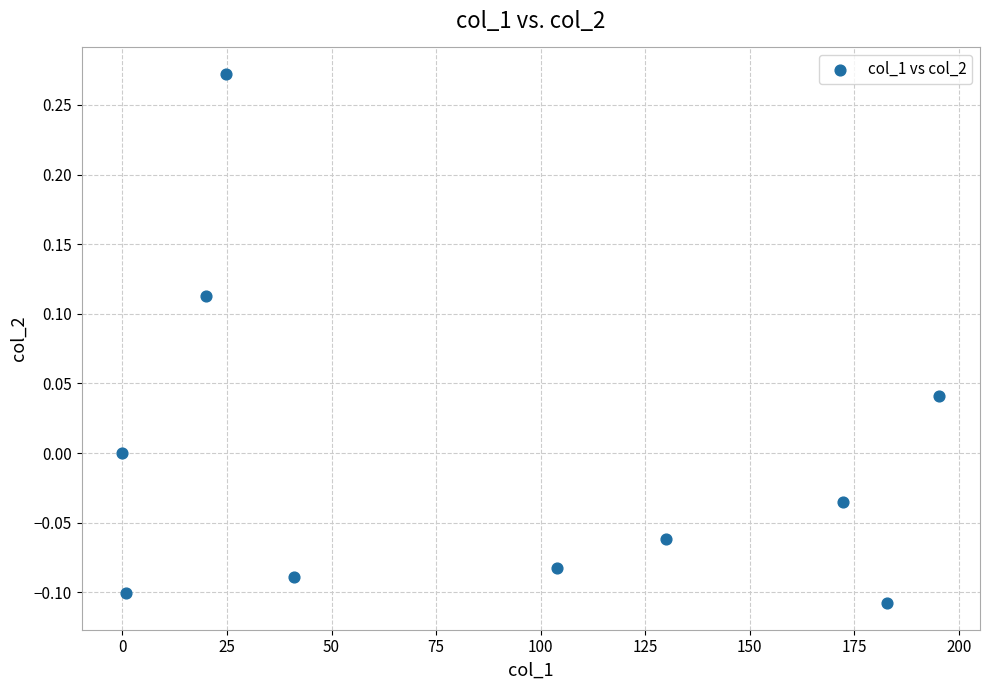

What is the range of X values (max minus min)?

195.3